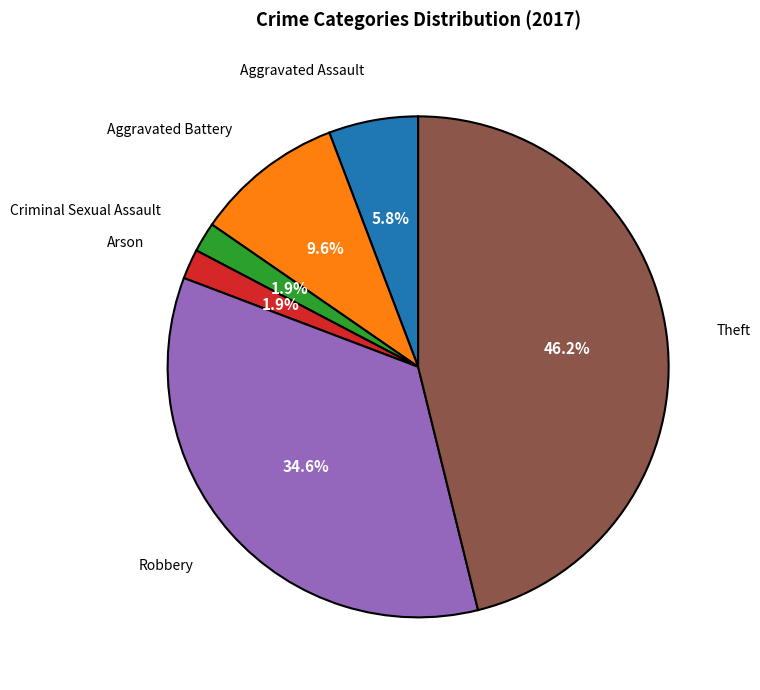

Is there a majority slice in this chart?

No